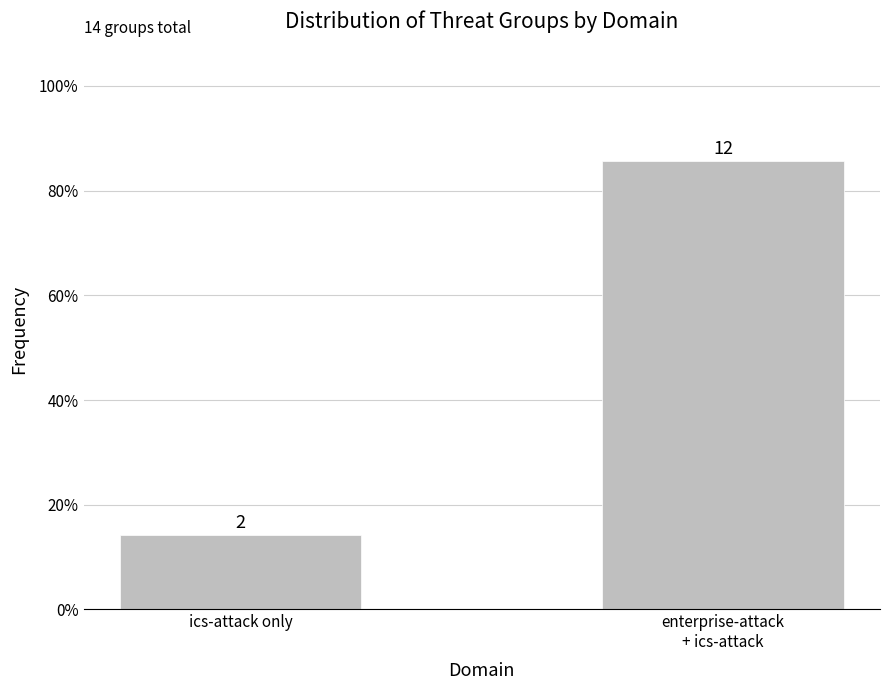

List the labels in order of value, largest first.

enterprise-attack
+ ics-attack, ics-attack only